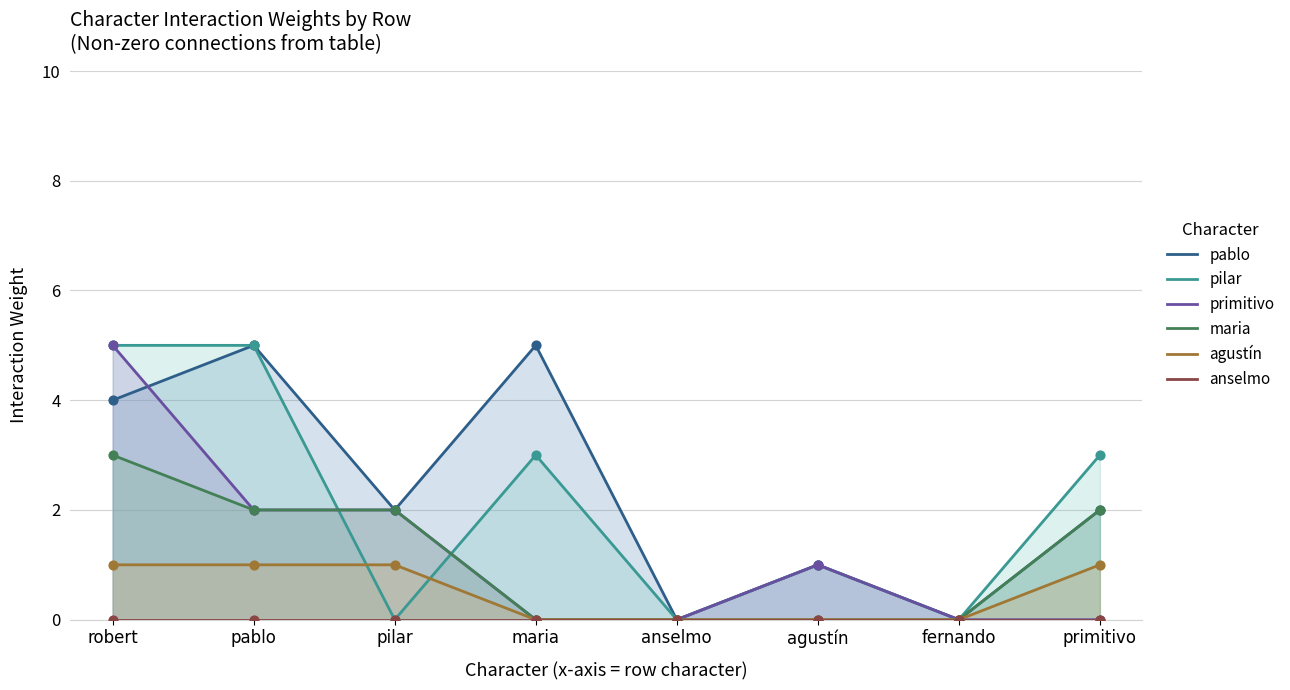

Which series reaches the maximum Y coordinate?

pablo